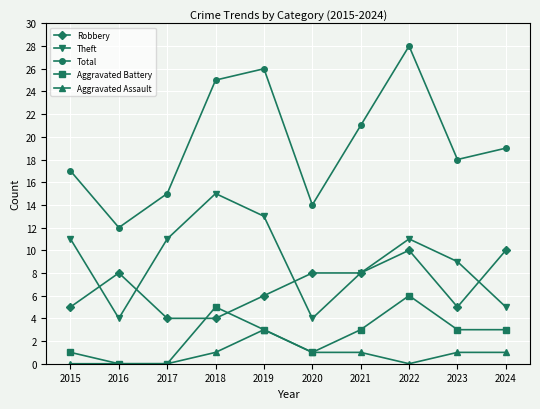

Reading left to right, what are all the values shown in this chart?

Robbery: 2015=5	2016=8	2017=4	2018=4	2019=6	2020=8	2021=8	2022=10	2023=5	2024=10
Theft: 2015=11	2016=4	2017=11	2018=15	2019=13	2020=4	2021=8	2022=11	2023=9	2024=5
Total: 2015=17	2016=12	2017=15	2018=25	2019=26	2020=14	2021=21	2022=28	2023=18	2024=19
Aggravated Battery: 2015=1	2016=0	2017=0	2018=5	2019=3	2020=1	2021=3	2022=6	2023=3	2024=3
Aggravated Assault: 2015=0	2016=0	2017=0	2018=1	2019=3	2020=1	2021=1	2022=0	2023=1	2024=1